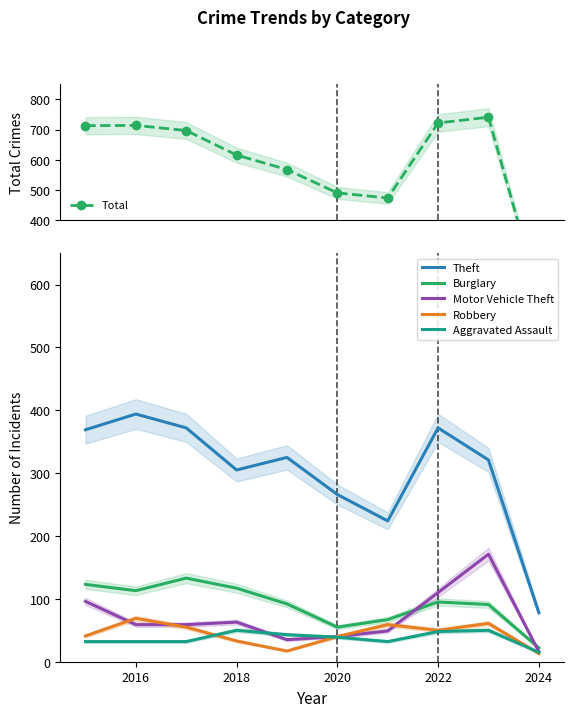

How many values in the Aggravated Assault series exceed 39?

4